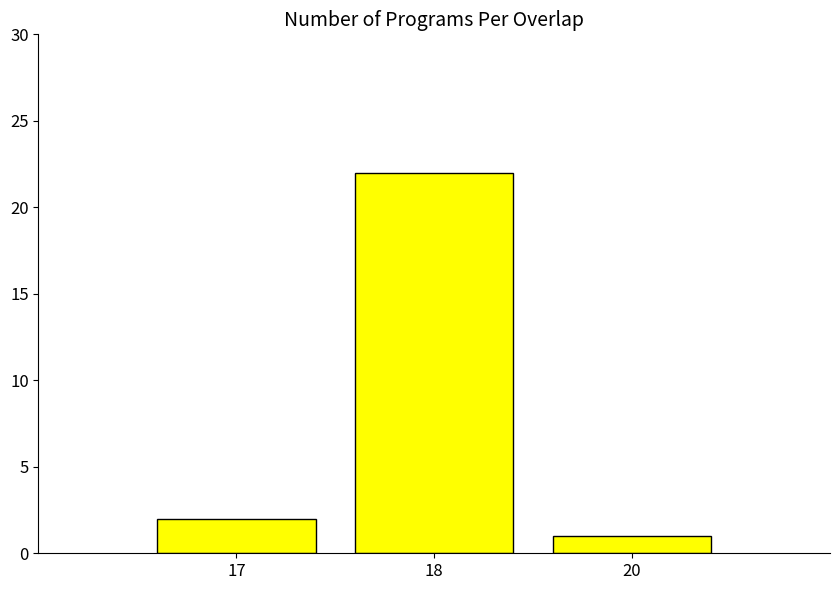

How many values are below 2?

1